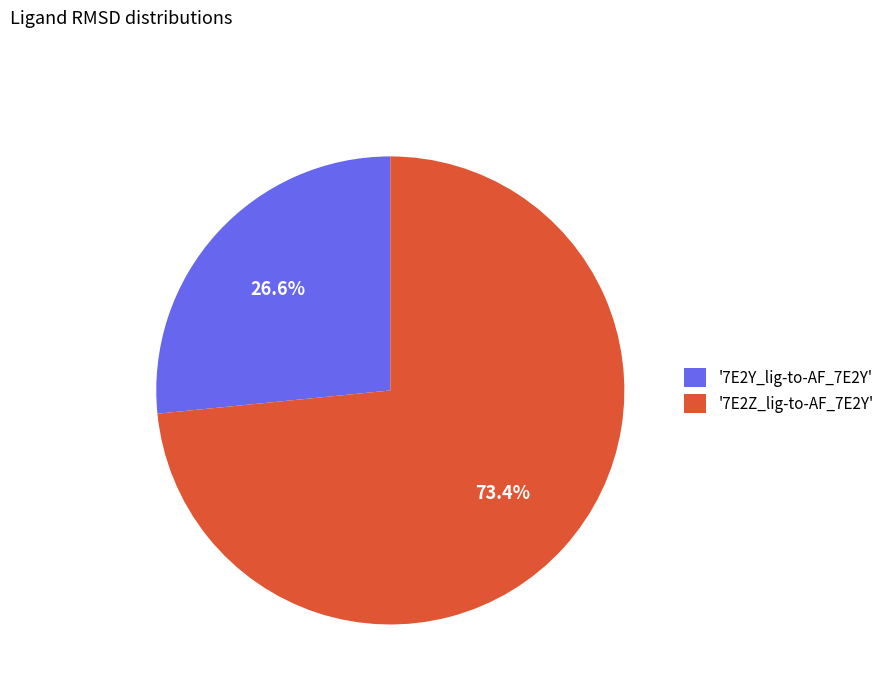

Which has a higher value, '7E2Z_lig-to-AF_7E2Y' or '7E2Y_lig-to-AF_7E2Y'?

'7E2Z_lig-to-AF_7E2Y'